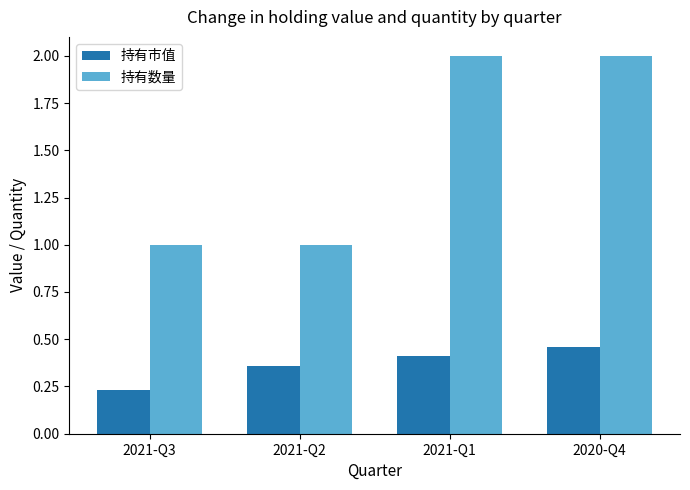

Rank the series by their maximum value, from highest to lowest.

持有数量, 持有市值